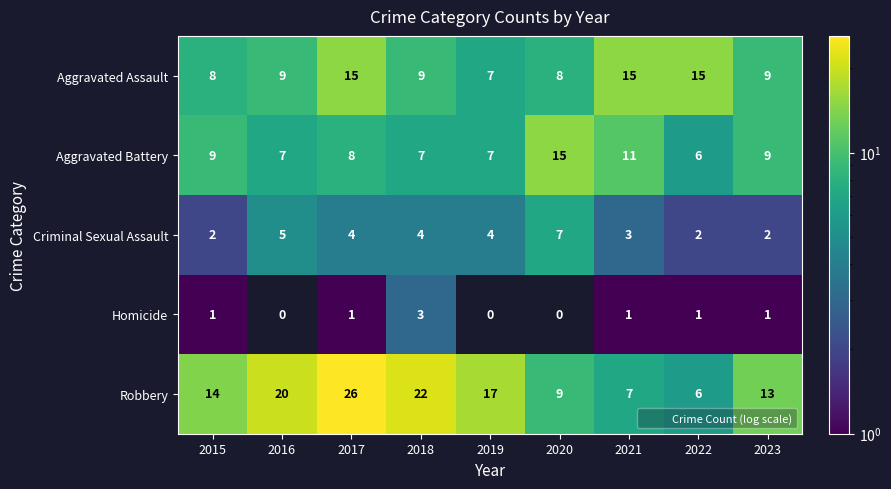

At how many categories does at least one series exceed 3?

9